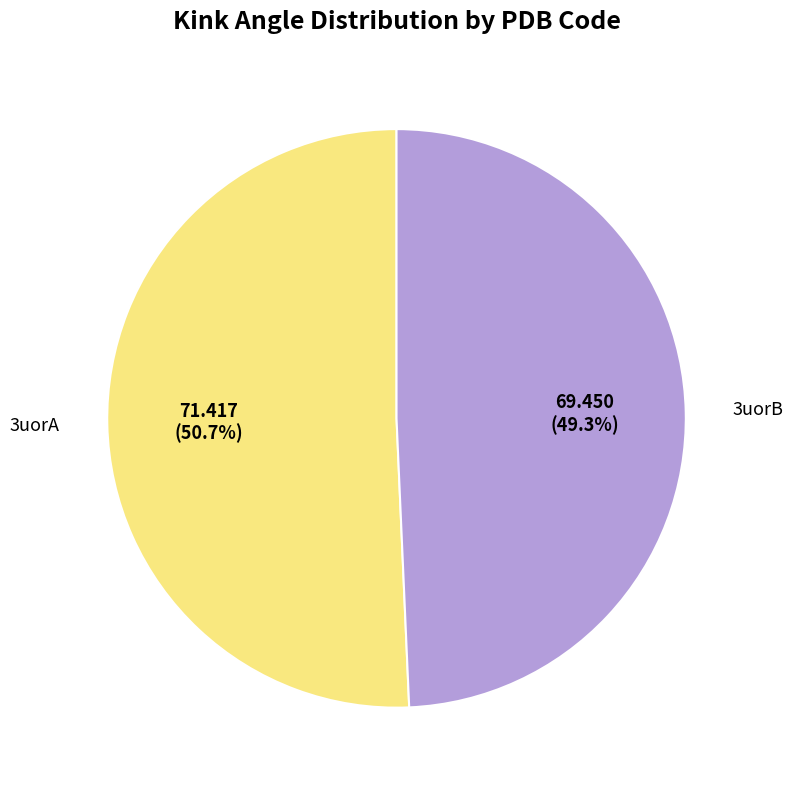

Does any single category account for the majority?

Yes